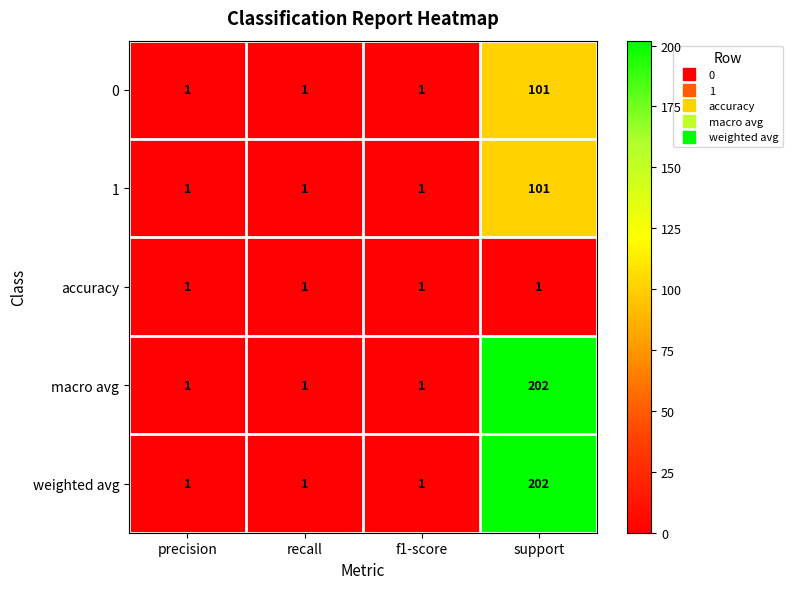

At which category is the sum across all series the highest?

support